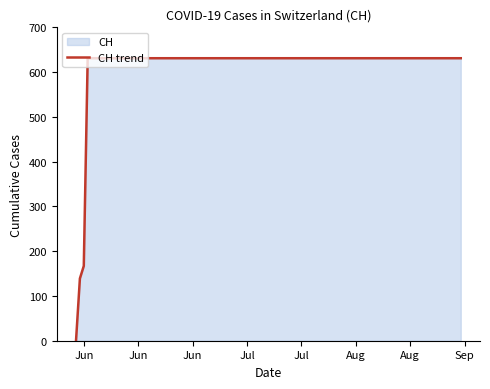

Where is the data nearest to the value 315?

Jun